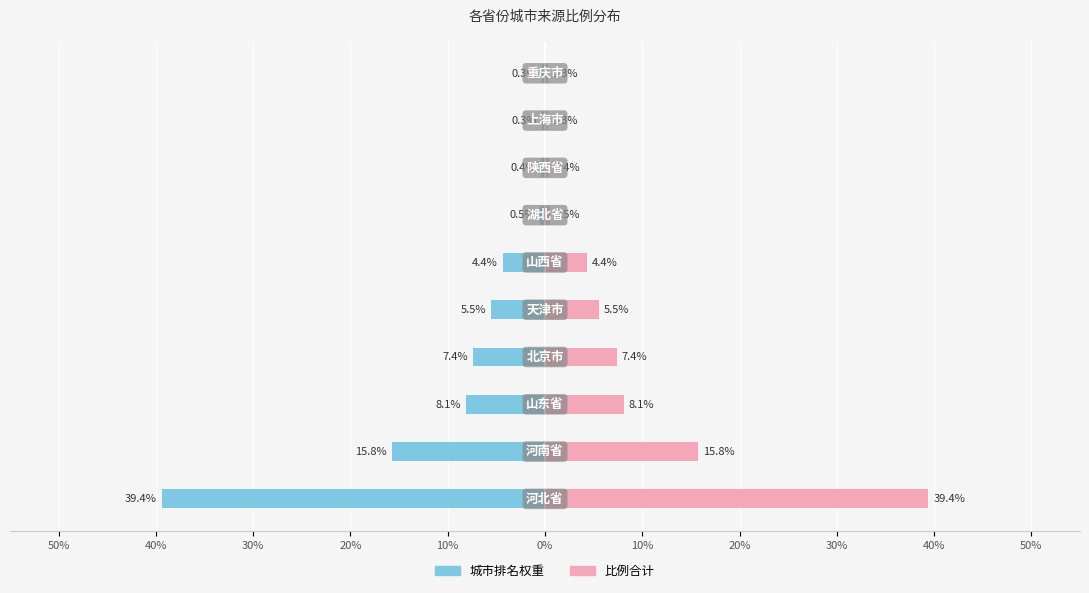

What is the approximate value of 城市排名 (左) at 0%?

-4.4